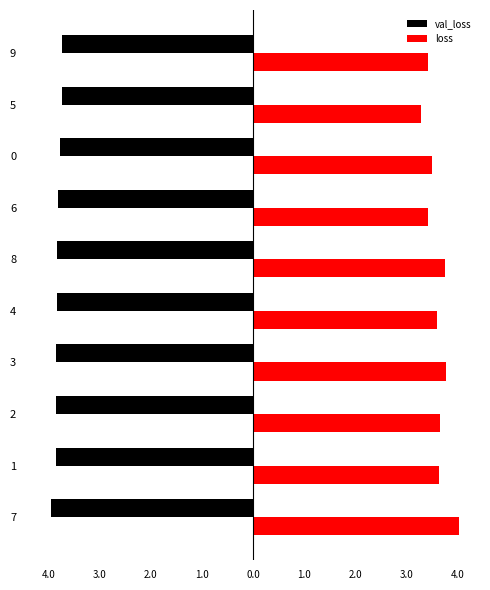

What are all the series names shown in the legend?

val_loss, loss